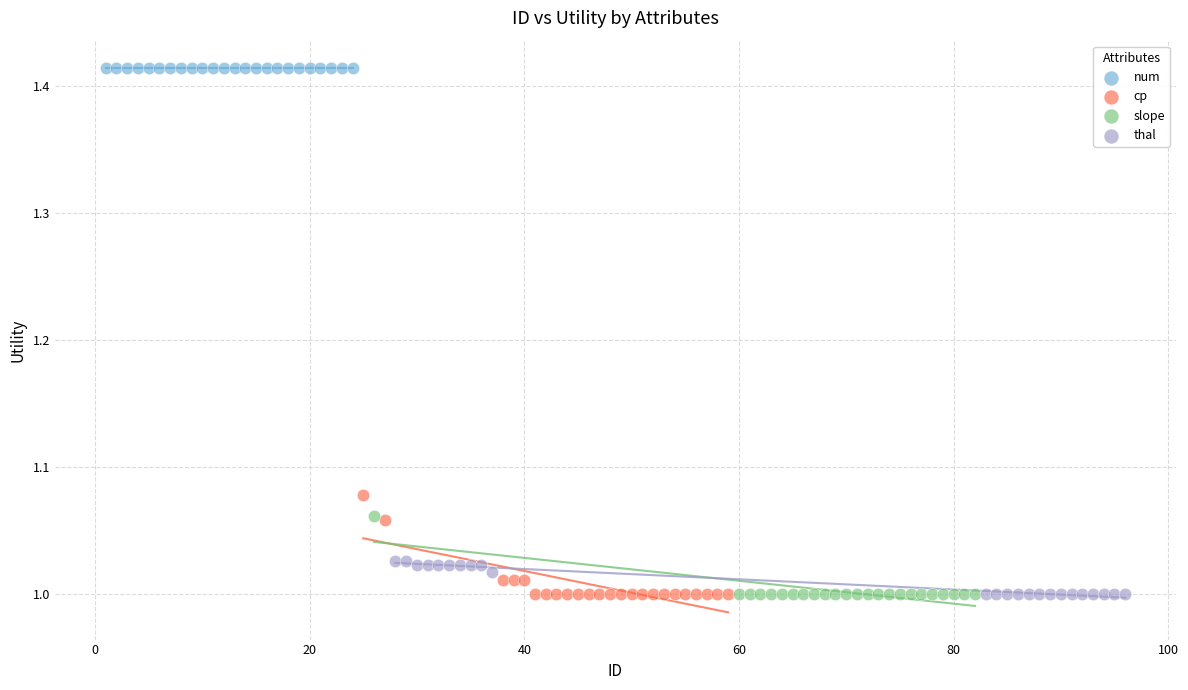

Which series contains the highest Y value?

num